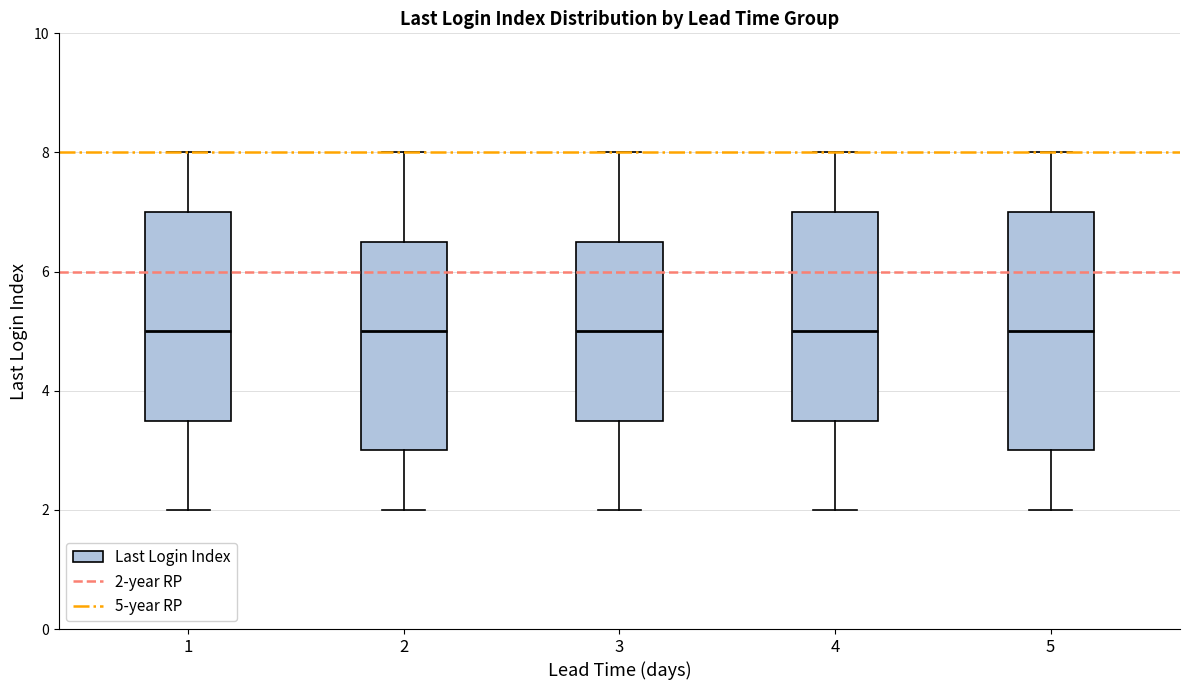

Which box is the tallest, from its lower edge to its upper edge?

5